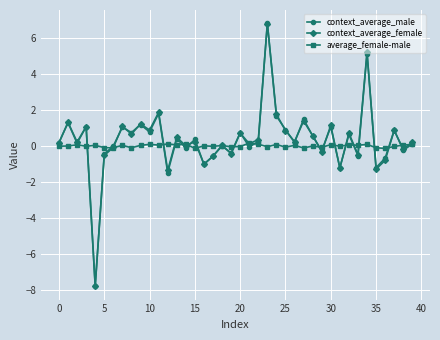

What is the minimum value shown in the chart?

-7.8